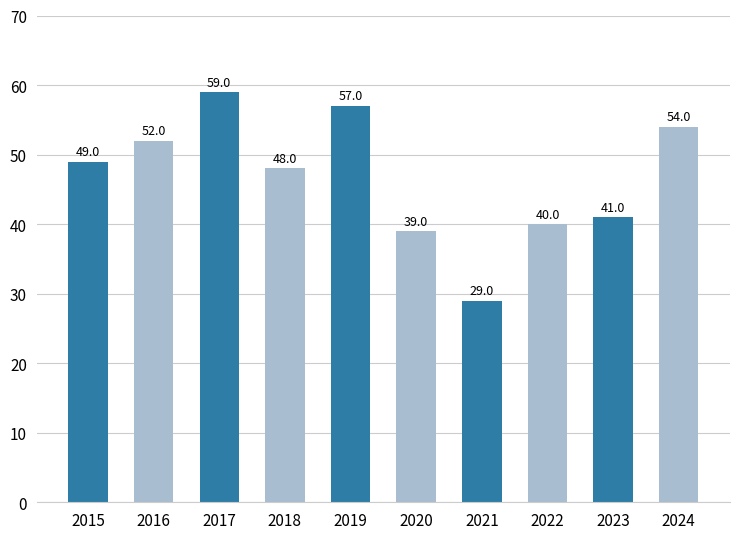

What is the smallest value displayed?

29